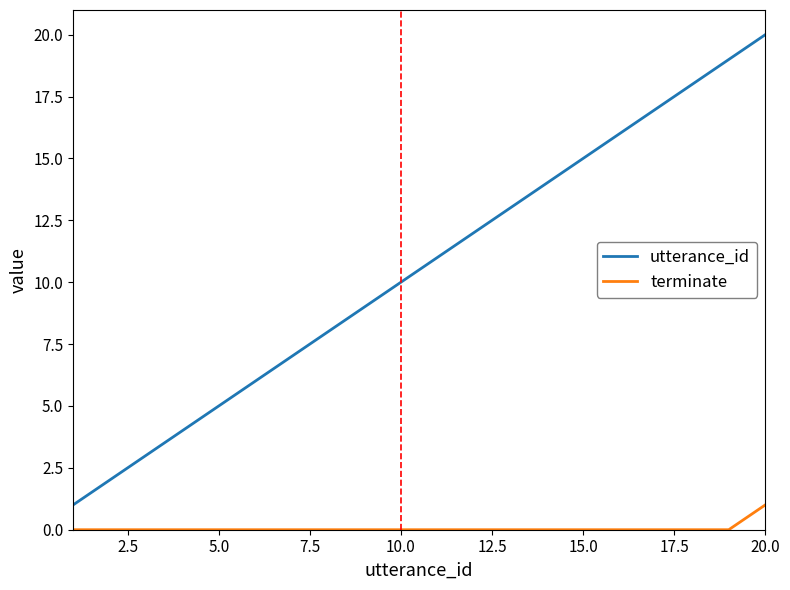

Reading left to right, list all the values displayed in this chart.

utterance_id: 1	2	3	4	5	6	7	8	9	10	11	12	13	14	15	16	17	18	19	20
terminate: 0	0	0	0	0	0	0	0	0	0	0	0	0	0	0	0	0	0	0	1